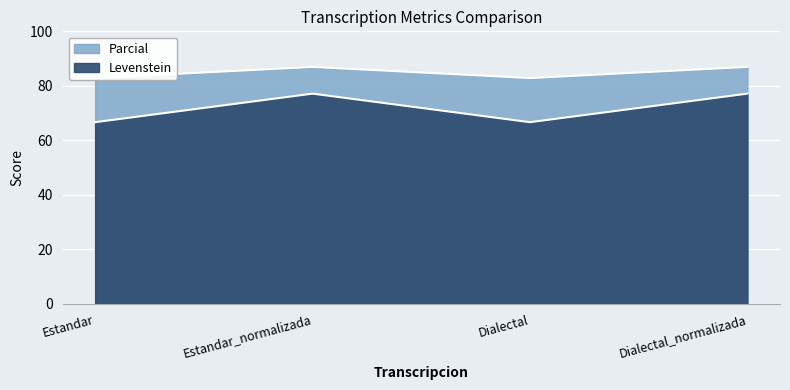

What is the label of the 1st point from the right?

Dialectal_normalizada